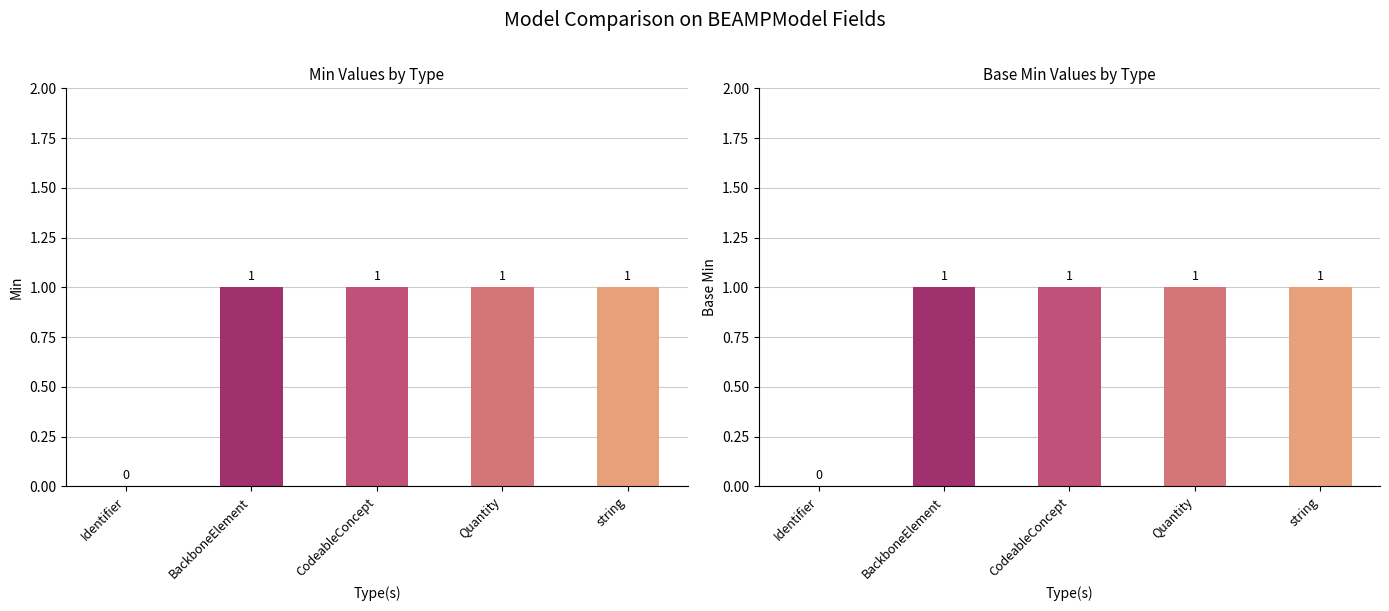

What position from the left is CodeableConcept?

3